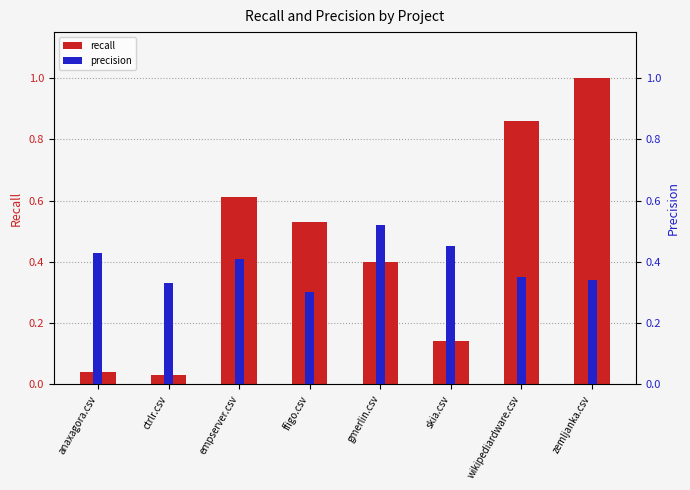

What is the maximum value shown in the chart?

1.0